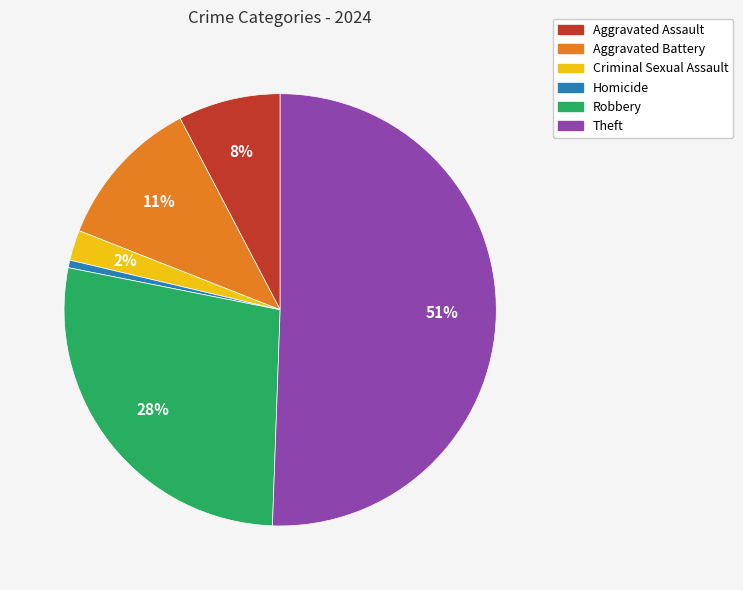

What percentage is the Aggravated Battery slice, to the nearest percent?

11%